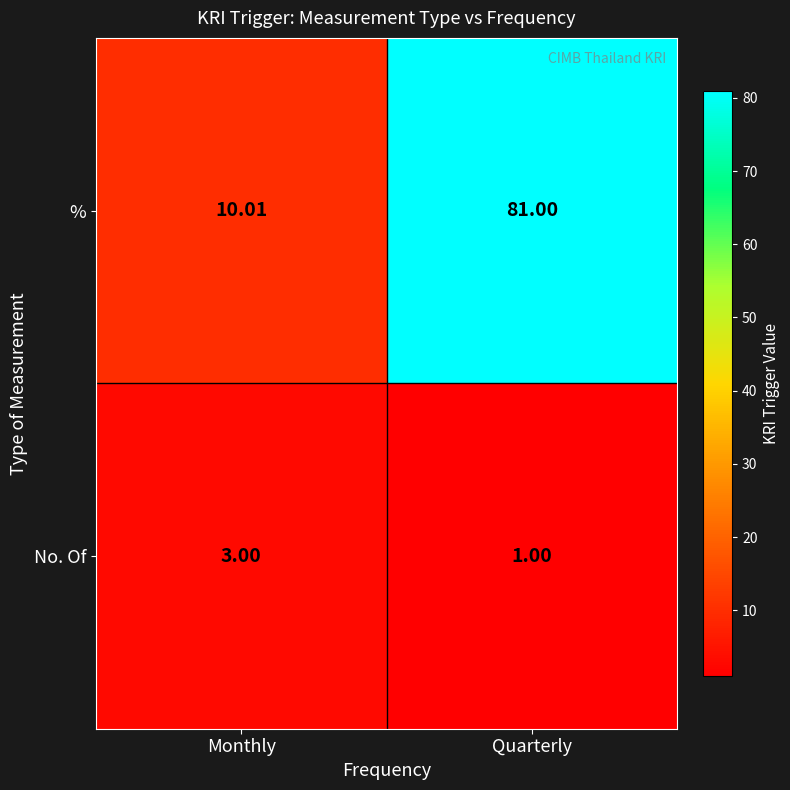

What is the spread (max minus min) of values at Quarterly?

80.0